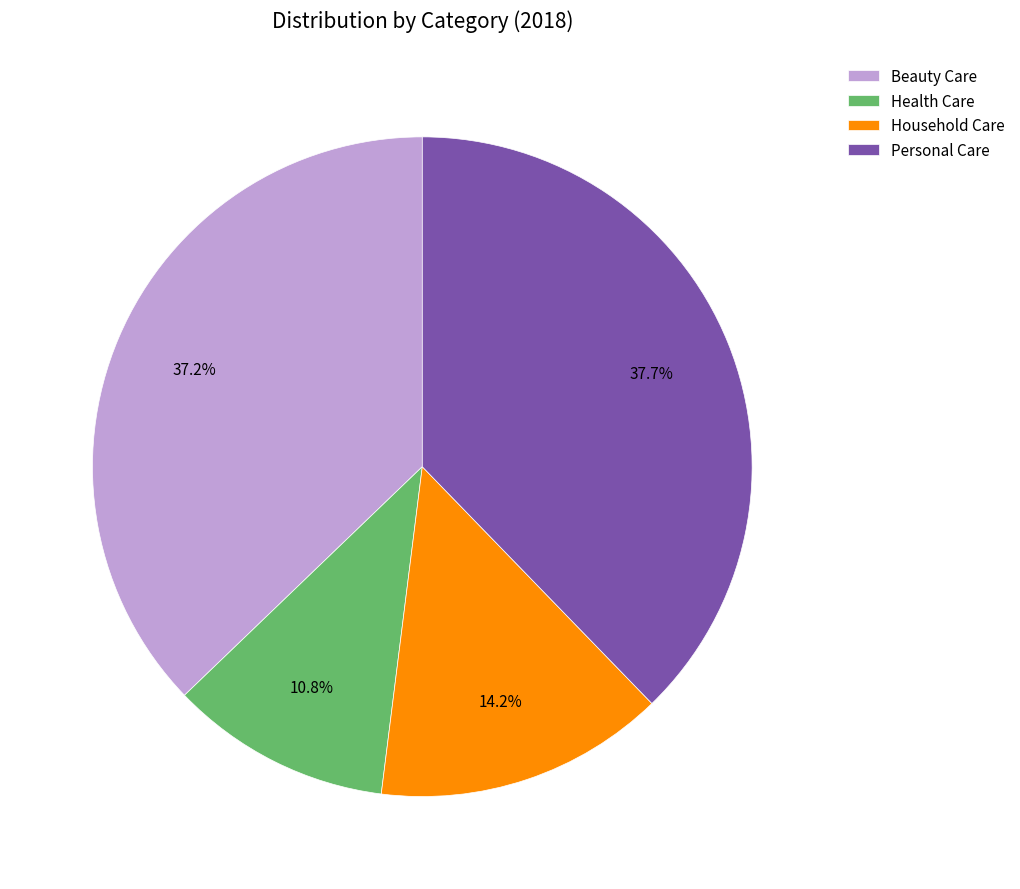

Which has a higher value, Personal Care or Beauty Care?

Personal Care